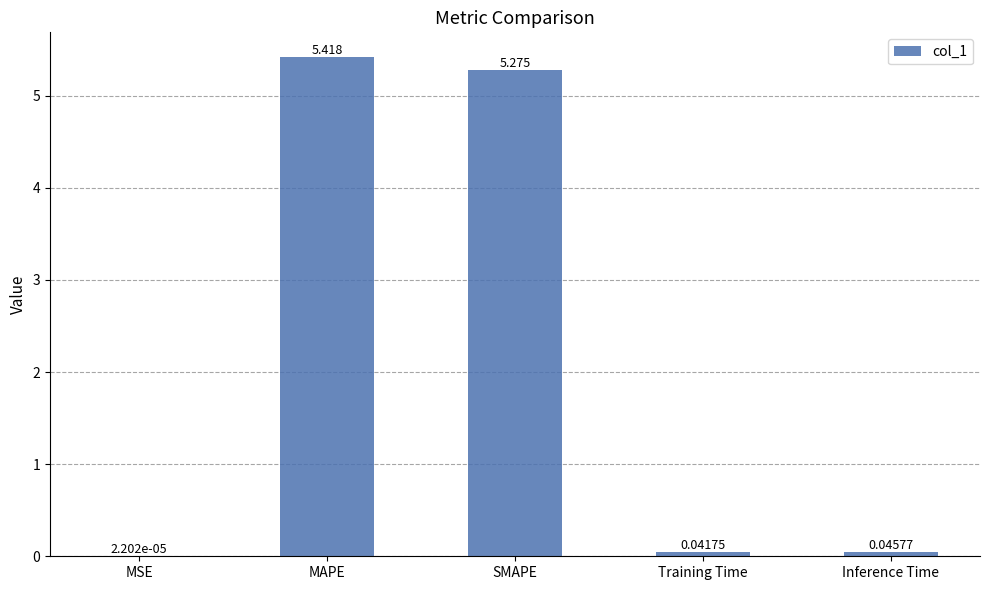

Which has a higher value, MSE or Inference Time?

Inference Time